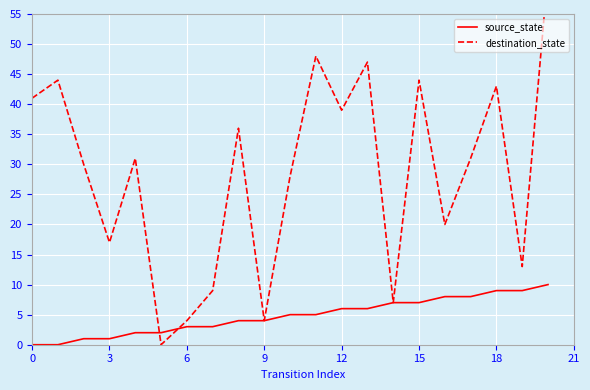

True or false: source_state has more than 1 interior local peaks.

False